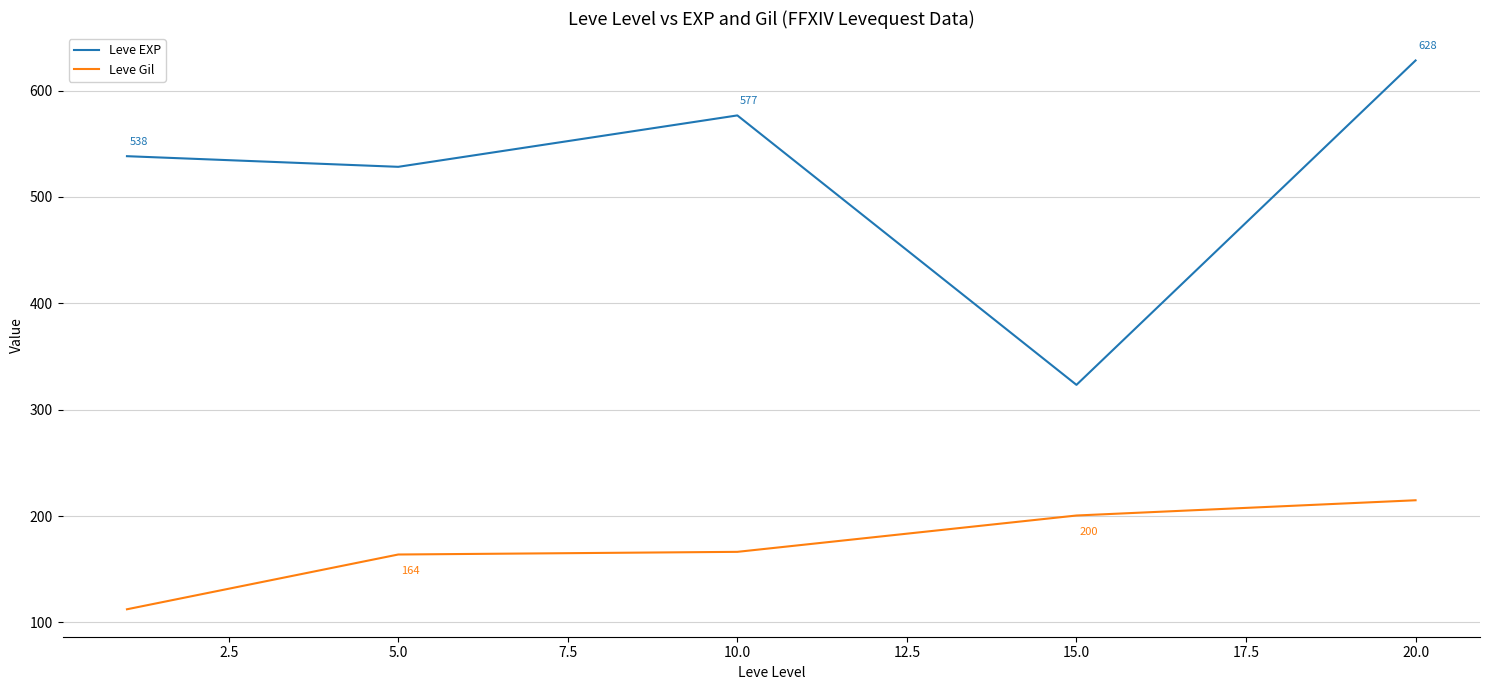

True or false: Leve Gil and Leve EXP intersect in this chart.

False